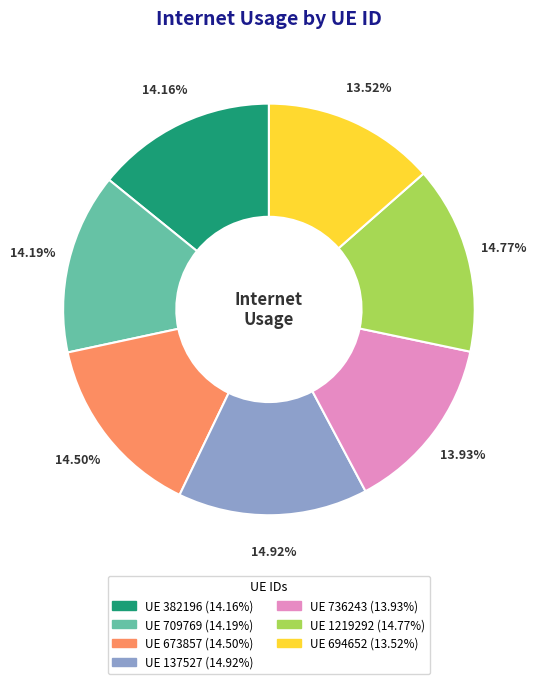

To the nearest percent, what is the average slice percentage?

14%